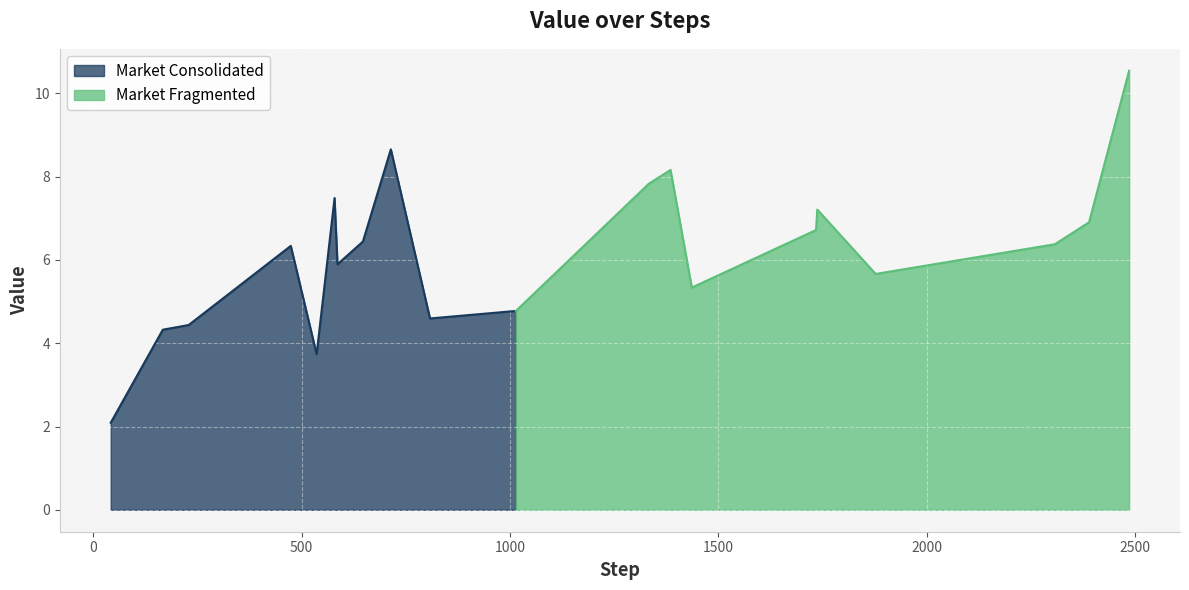

At which label does the data first exceed 6?

474